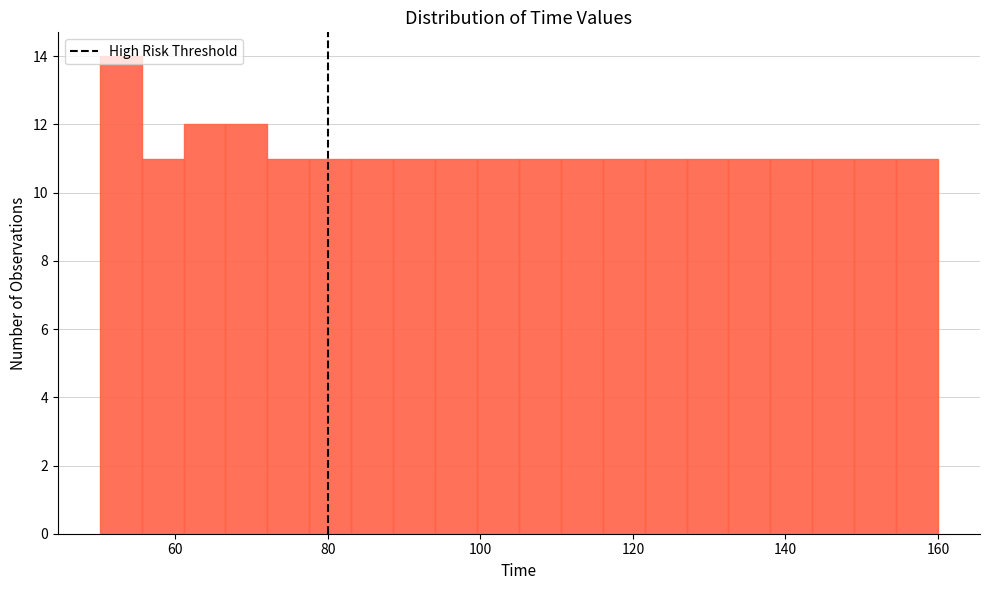

Around what value on the x-axis is the tallest bar? Give the approximate position of its centre, as read against the axis.

52